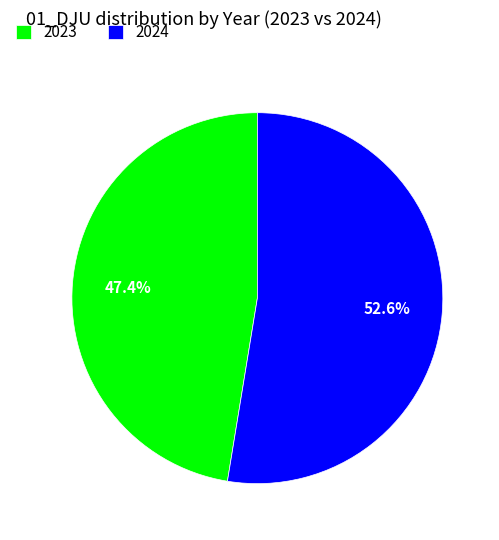

Which has a higher value, 2024 or 2023?

2024